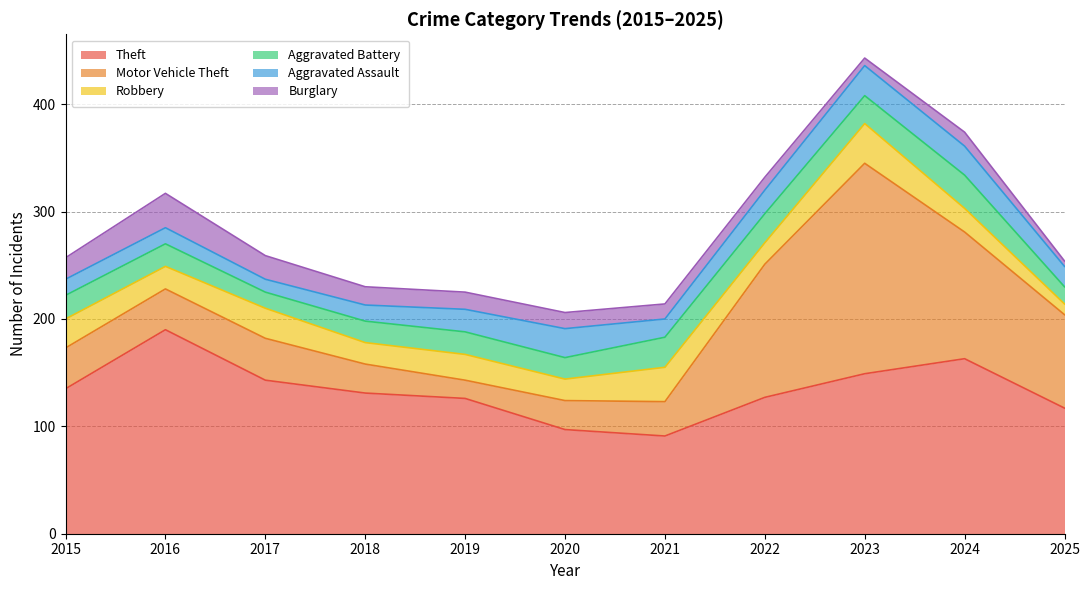

Count the number of data series in this chart.

6